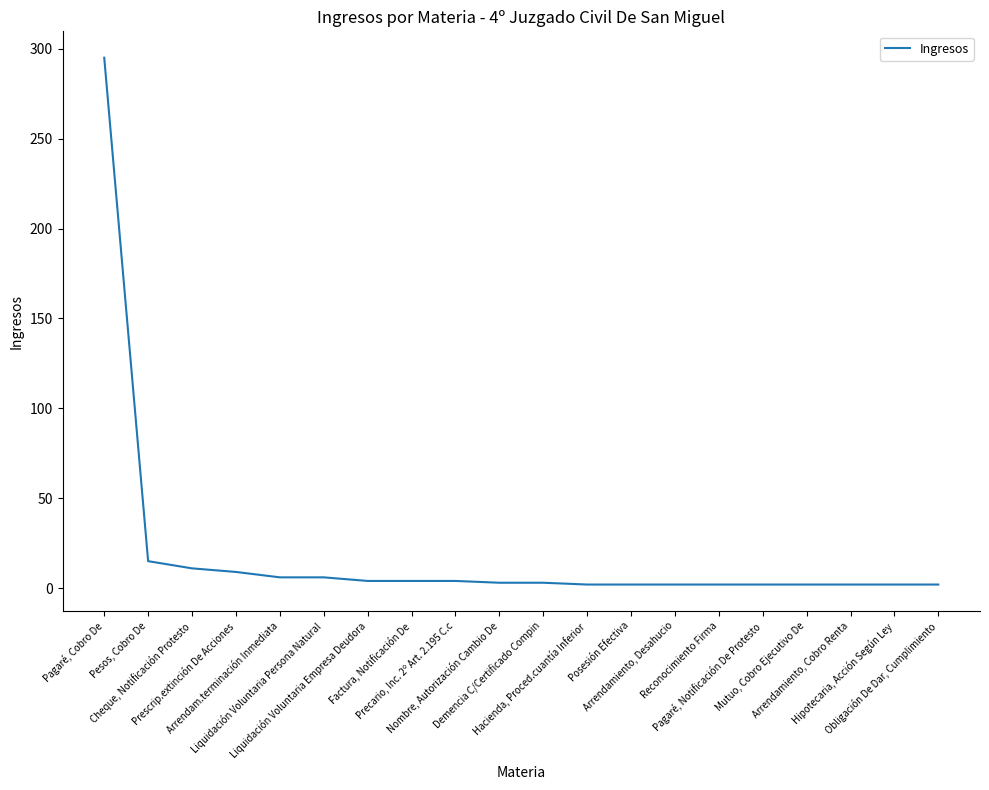

What is the difference between the maximum and minimum values?

293